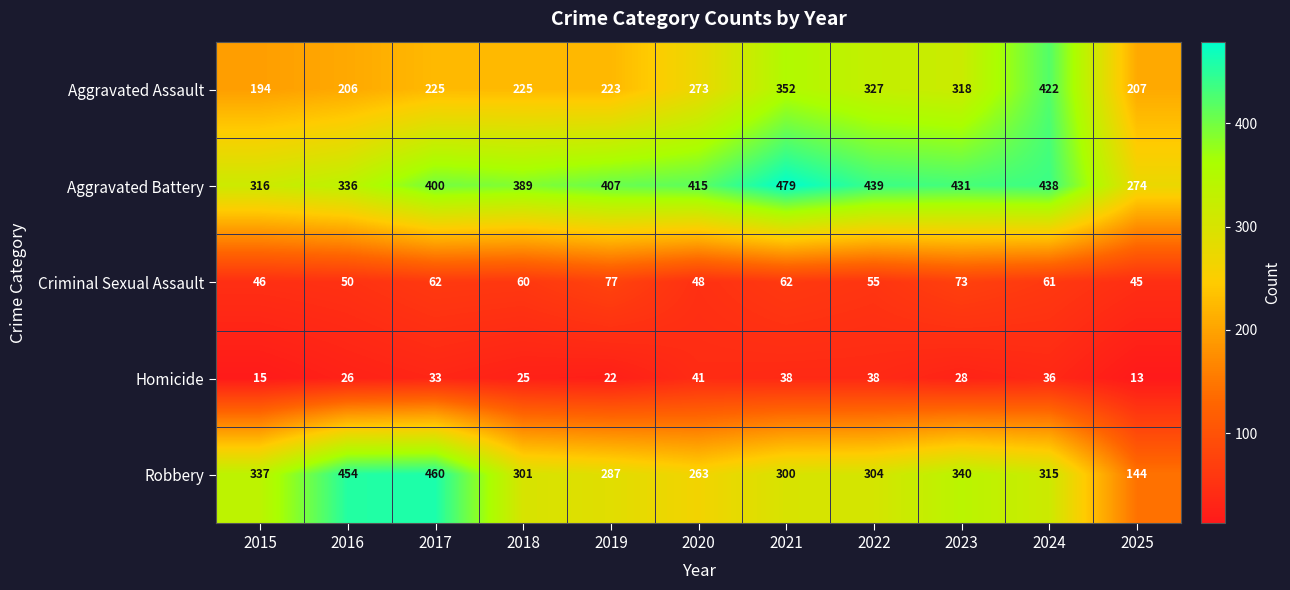

At 2023, list the series in order from largest to smallest.

Aggravated Battery, Robbery, Aggravated Assault, Criminal Sexual Assault, Homicide